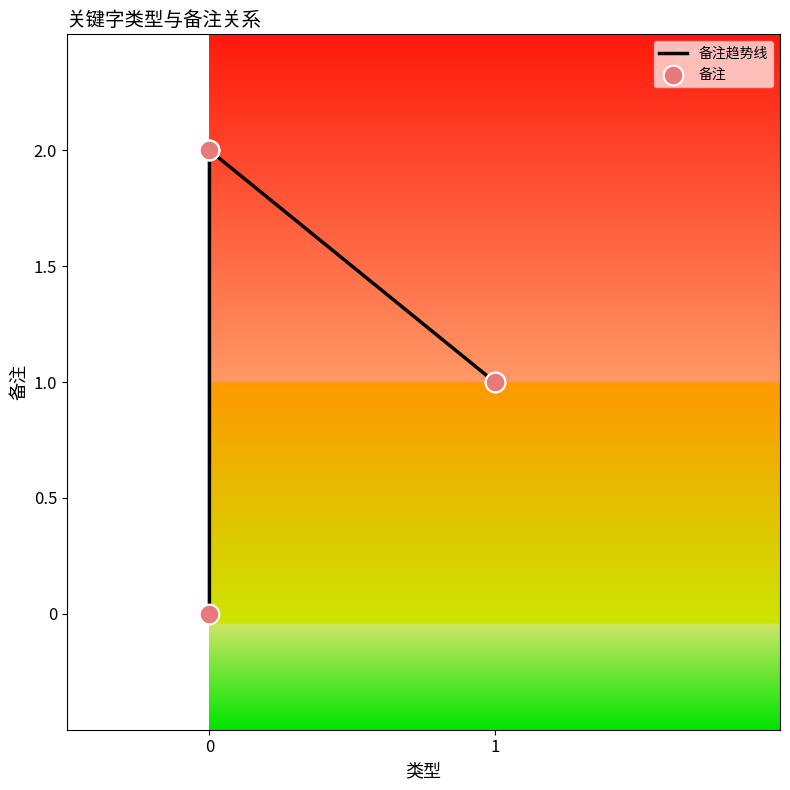

Which series contains the lowest Y value?

备注趋势线